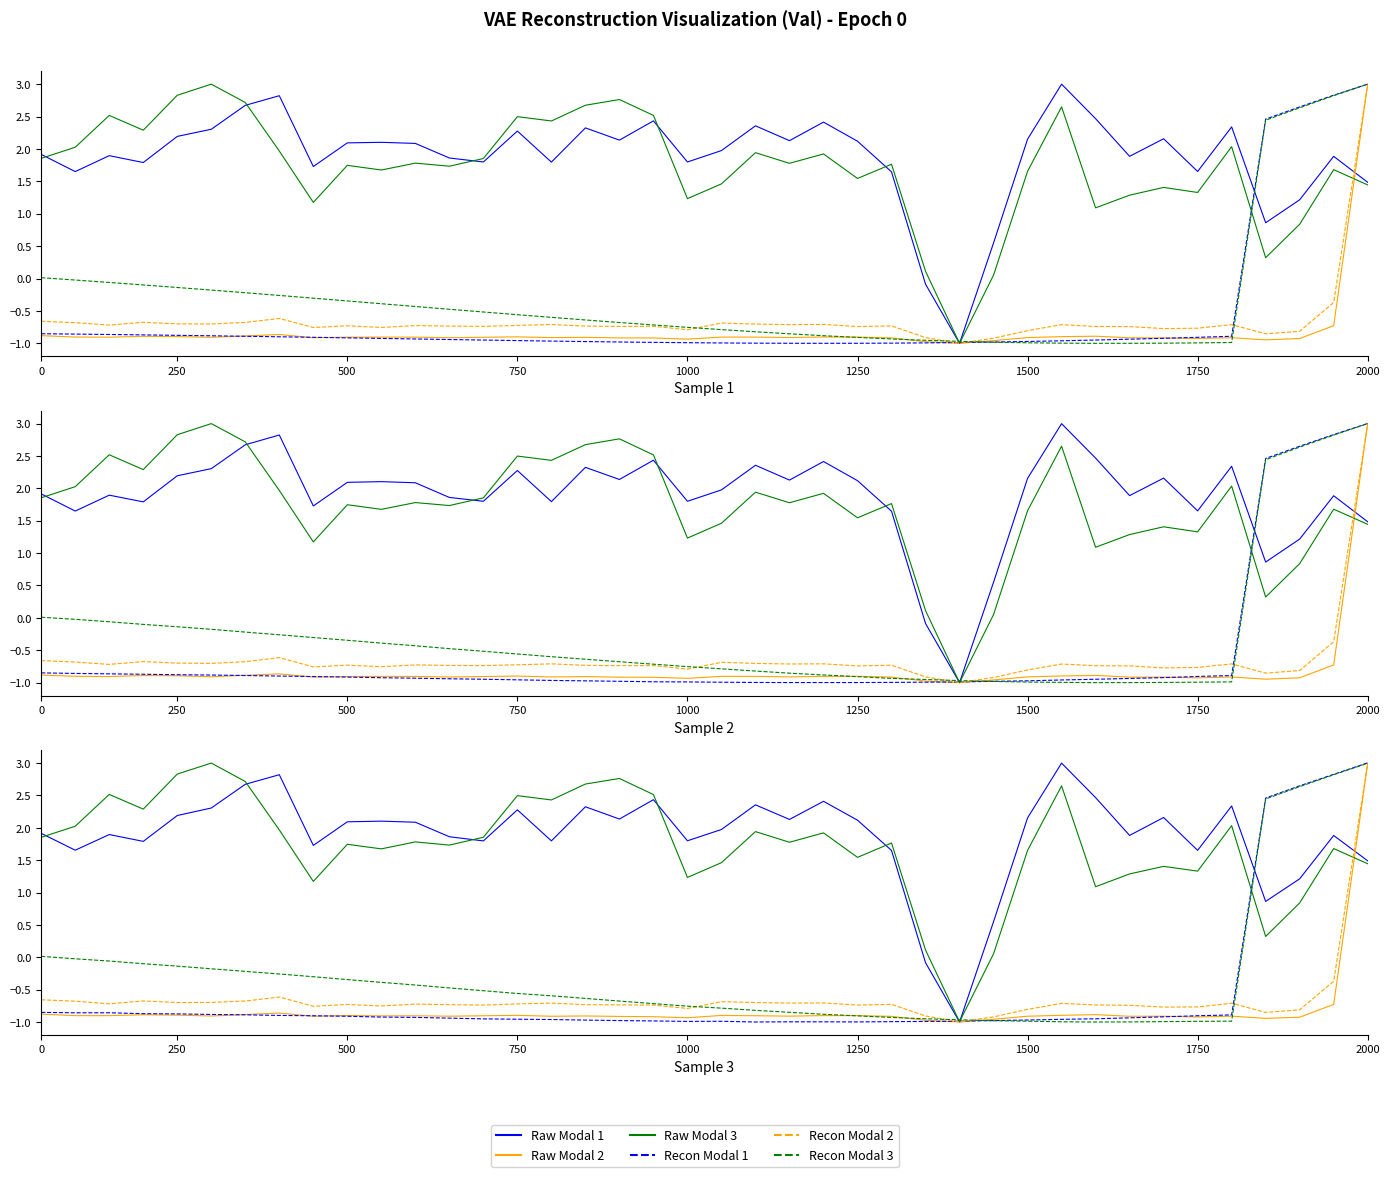

In Raw Modal 1, how many points are lower than both neighbors (excluding endpoints)?

12